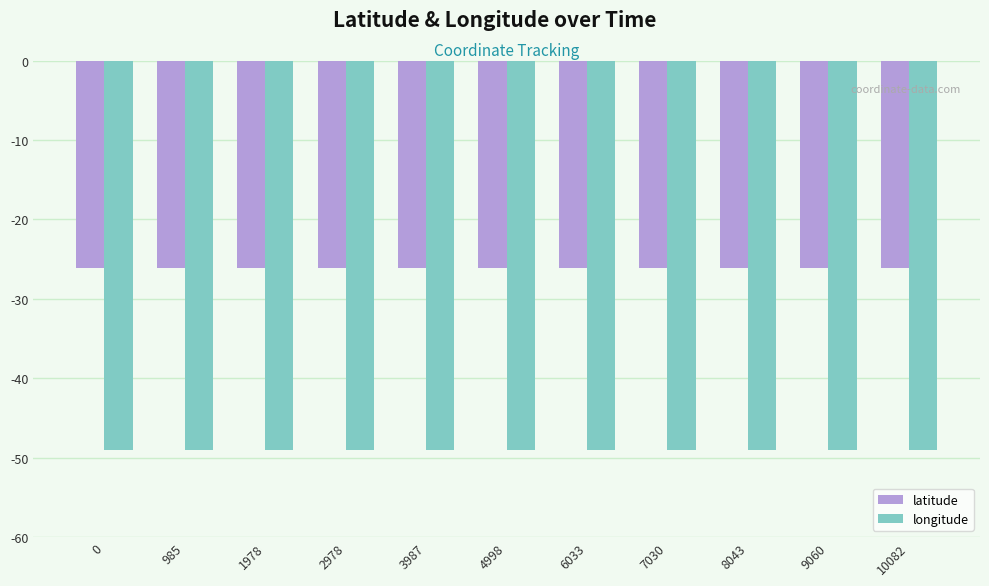

List the series in order of their peak value, highest first.

latitude, longitude